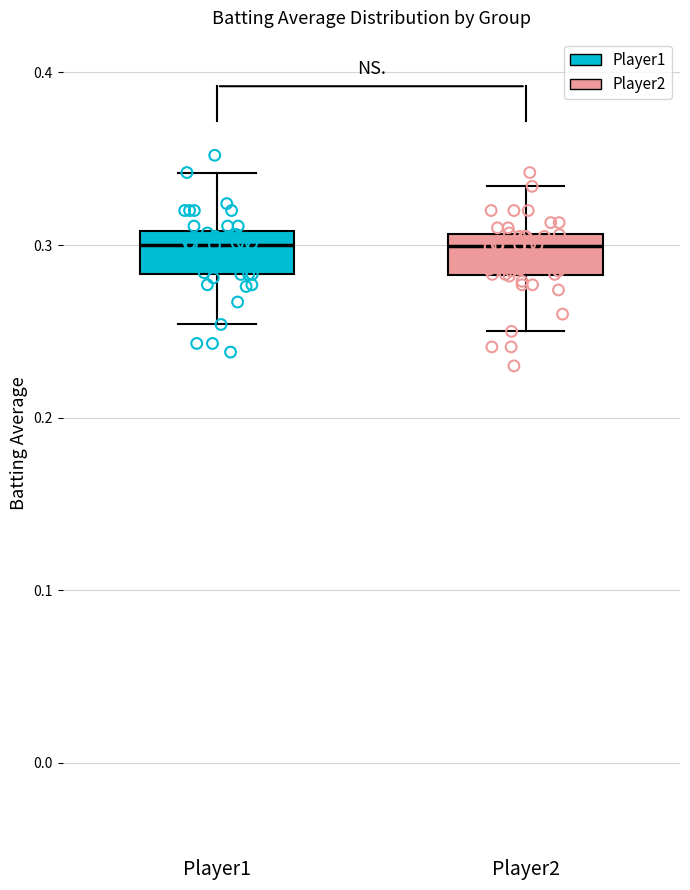

Reading left to right, transcribe this box plot: for each box, give where its median line is, the range the box spans, and where its two whiskers end, as read against the y-axis. The values are not printed on the chart, so give them approximately, as read against the axis.

Player1: median 0.30, box 0.28 to 0.31, whiskers 0.25 to 0.34
Player2: median 0.30, box 0.28 to 0.31, whiskers 0.25 to 0.33